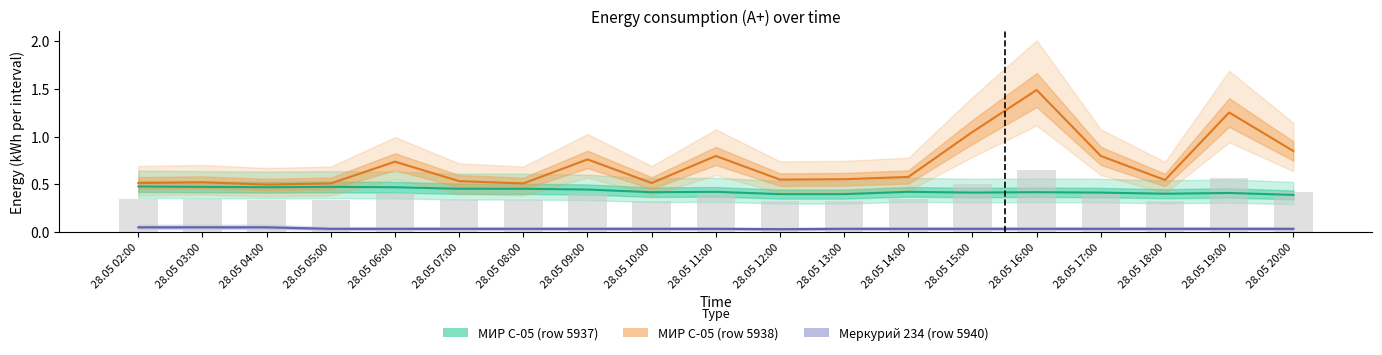

Reading left to right, transcribe all the data shown in this chart.

МИР С-05 (row 5937): 0.5	0.5	0.5	0.5	0.5	0.5	0.5	0.4	0.4	0.4	0.4	0.4	0.4	0.4	0.4	0.4	0.4	0.4	0.4
МИР С-05 (row 5938): 0.5	0.5	0.5	0.5	0.7	0.5	0.5	0.8	0.5	0.8	0.5	0.6	0.6	1.0	1.5	0.8	0.5	1.3	0.8
Меркурий 234 (row 5940): 0.0	0.0	0.0	0.0	0.0	0.0	0.0	0.0	0.0	0.0	0.0	0.0	0.0	0.0	0.0	0.0	0.0	0.0	0.0